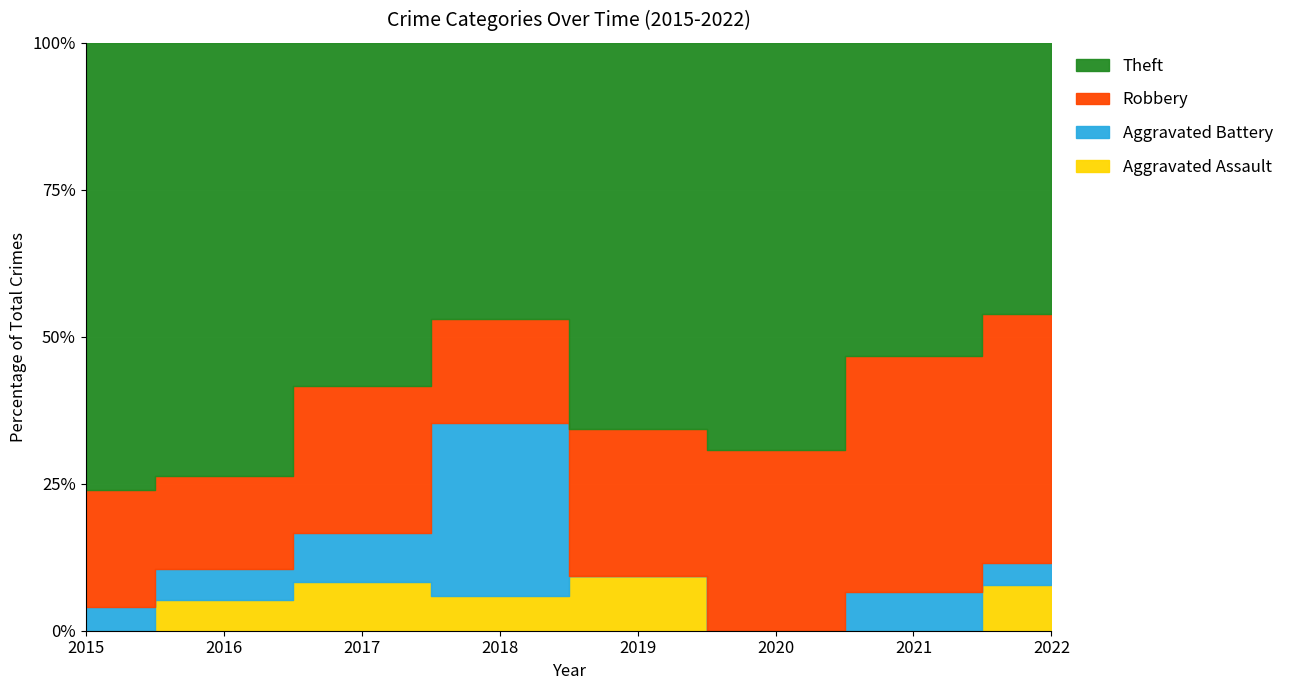

The value of Aggravated Battery at 2018 is 2. True or false?

False